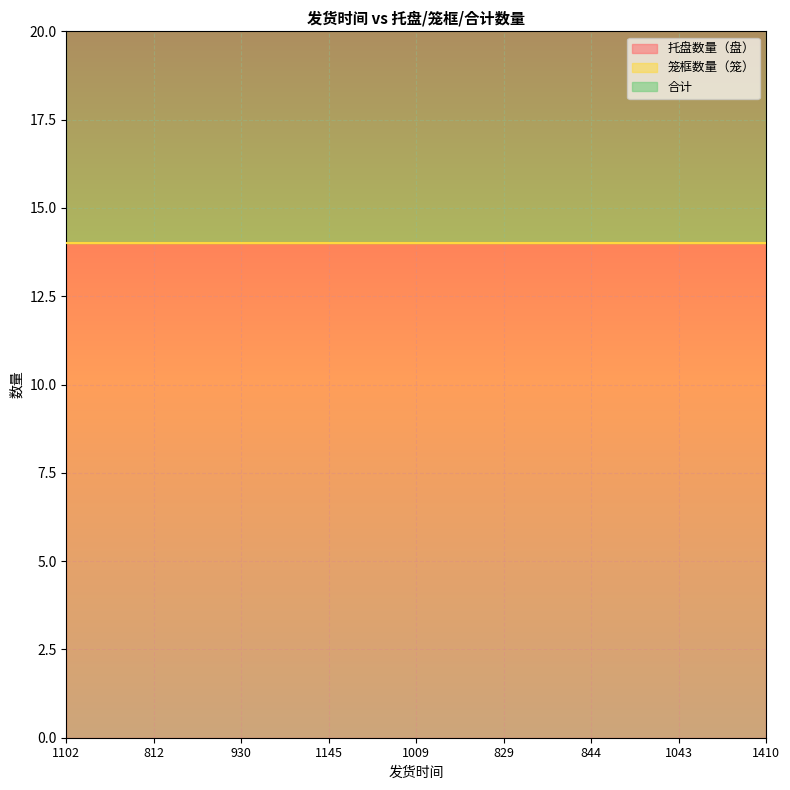

At which label is 托盘数量（盘） closest to 14?

1102